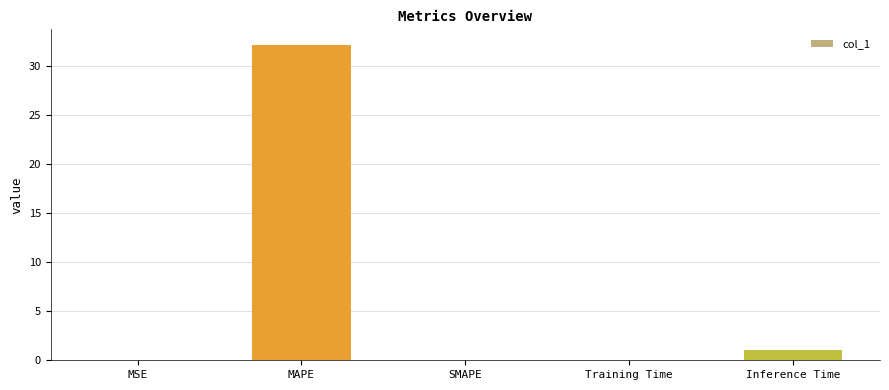

What is the change in value from MAPE to Inference Time?

-31.1